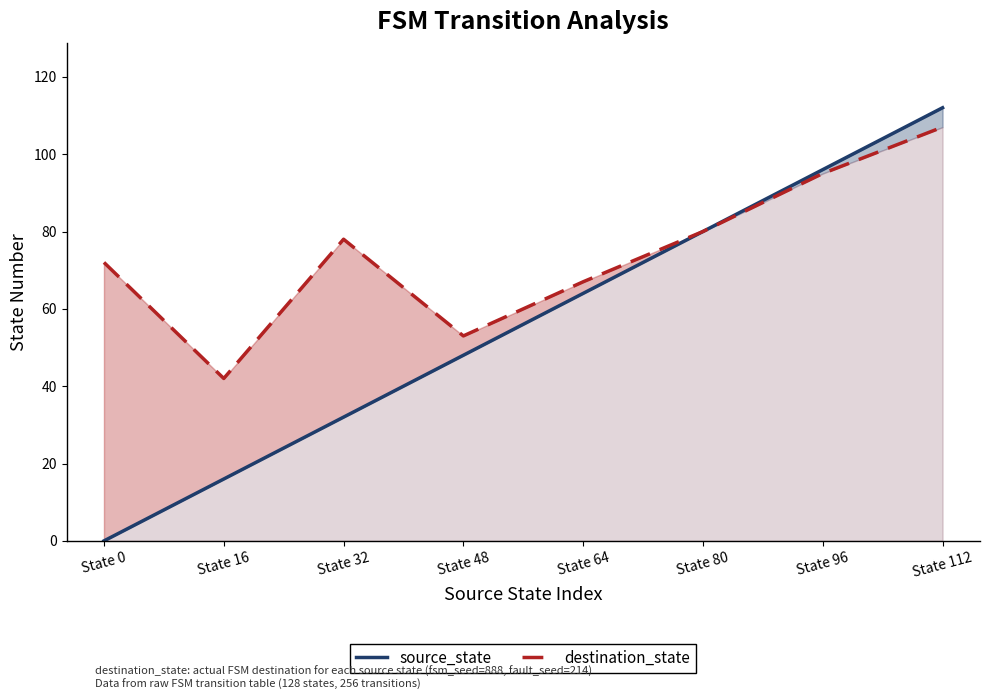

Is the value of source_state at State 96 greater than the value of destination_state at State 112?

No